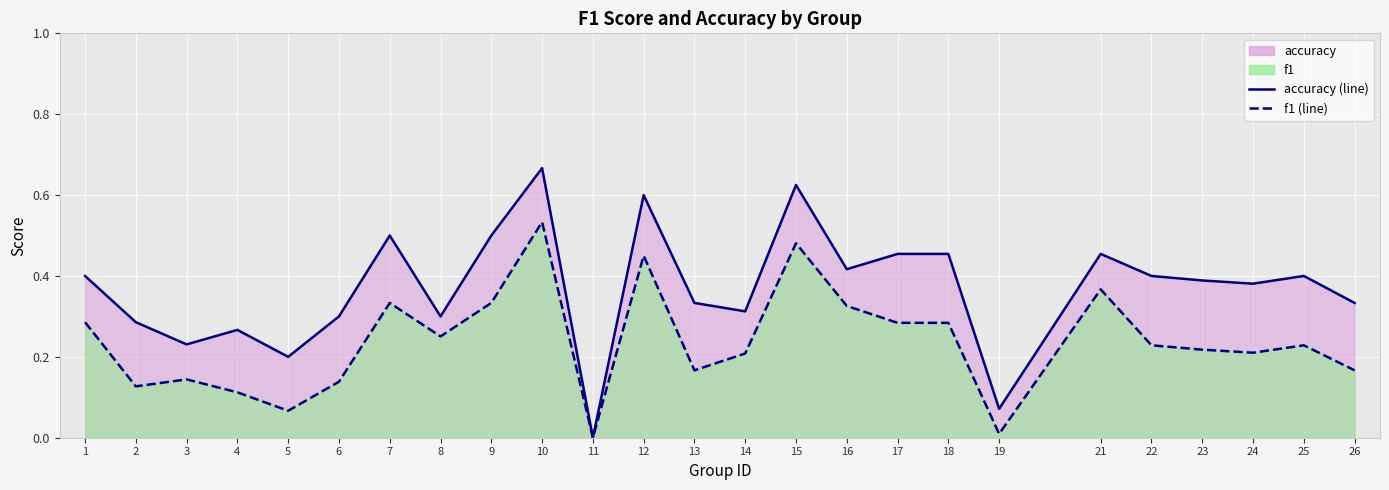

What is the value of the f1 point at the 25th from the left?

0.2